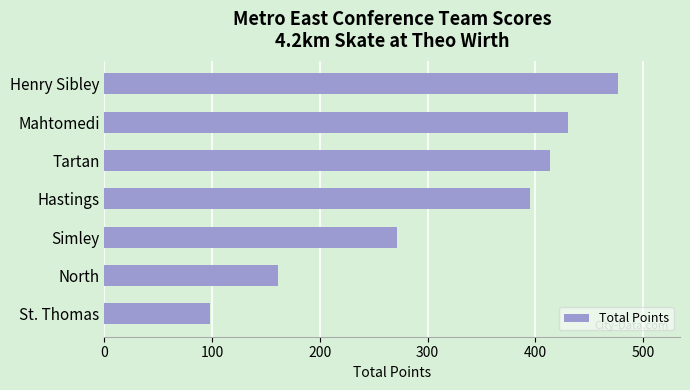

List the labels in order of value, smallest first.

St. Thomas, North, Simley, Hastings, Tartan, Mahtomedi, Henry Sibley